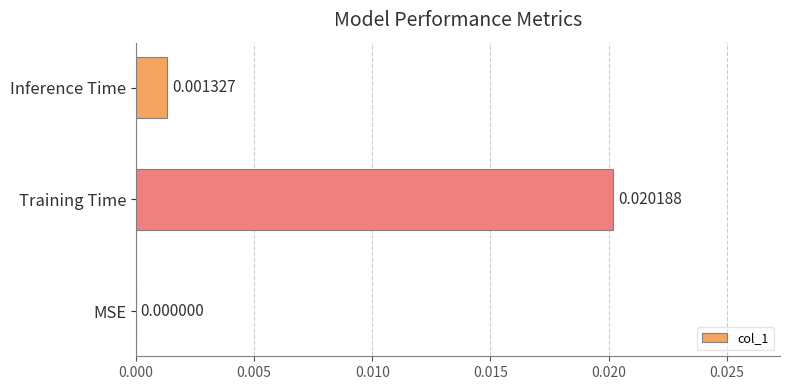

Where is the data nearest to the value 0?

MSE